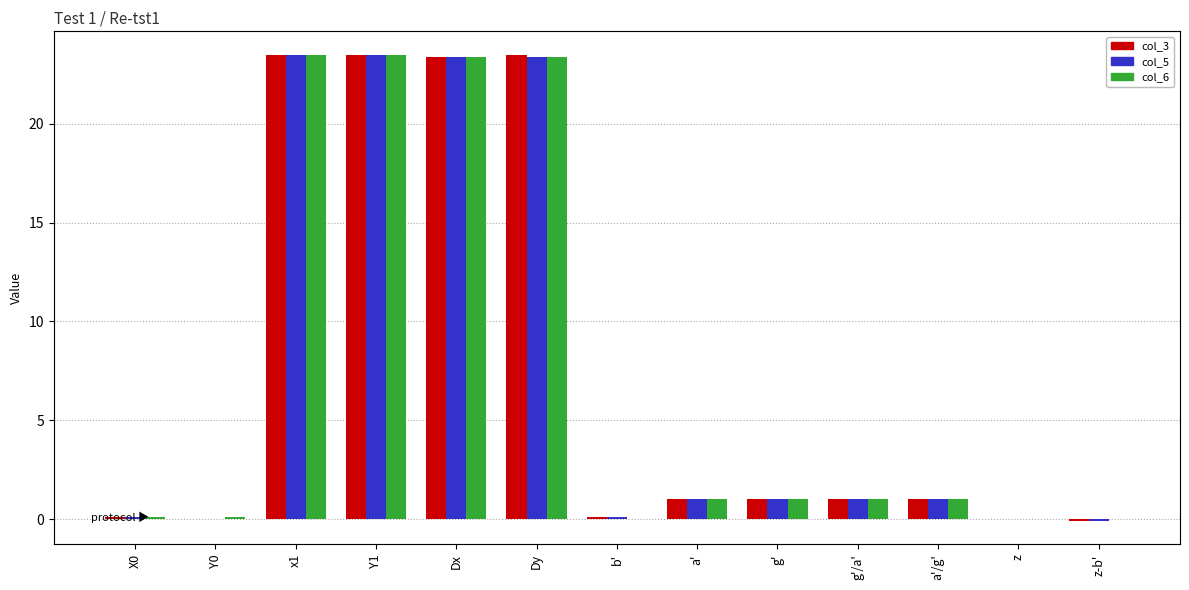

What is the label of the 8th bar from the left?

a'